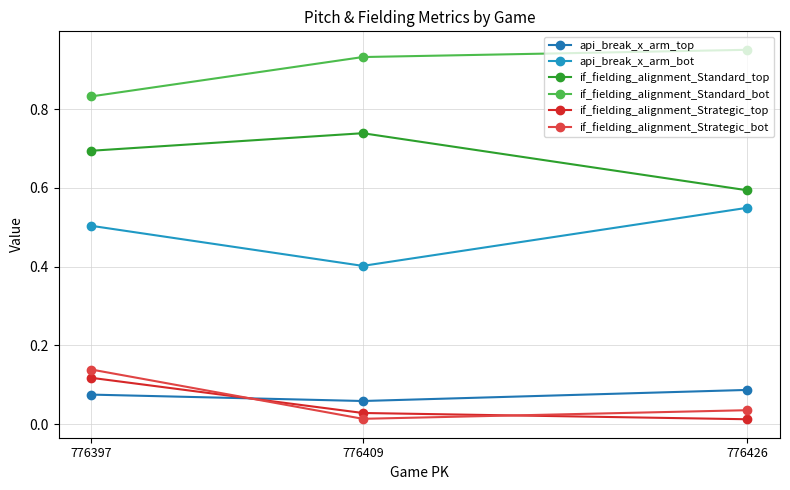

The api_break_x_arm_bot series shows 0.8 at 776397. True or false?

False